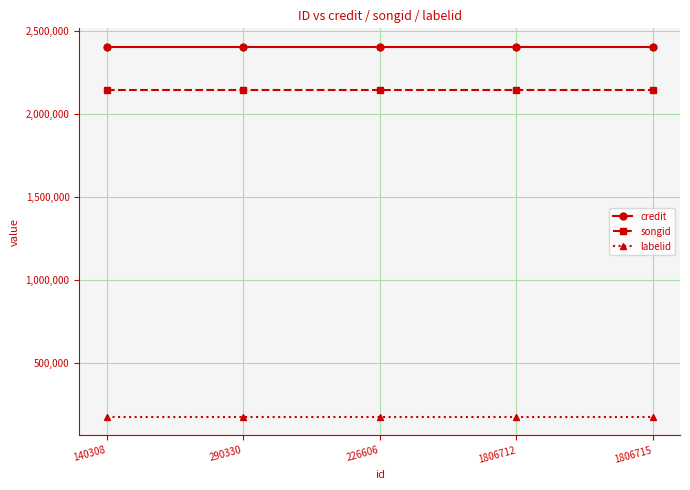

At how many categories does at least one series exceed 1533879?

5